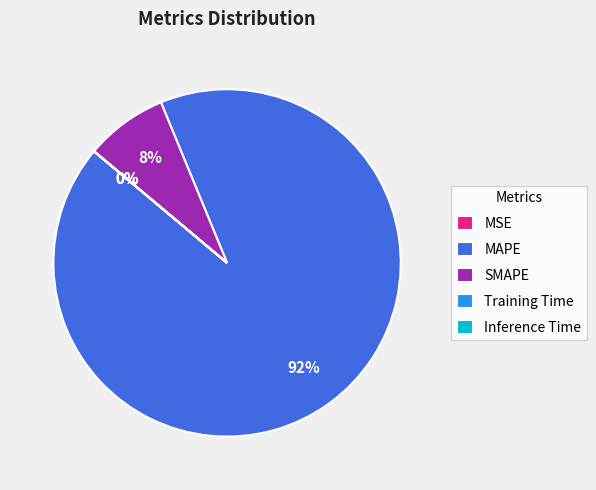

What is the majority slice?

MAPE